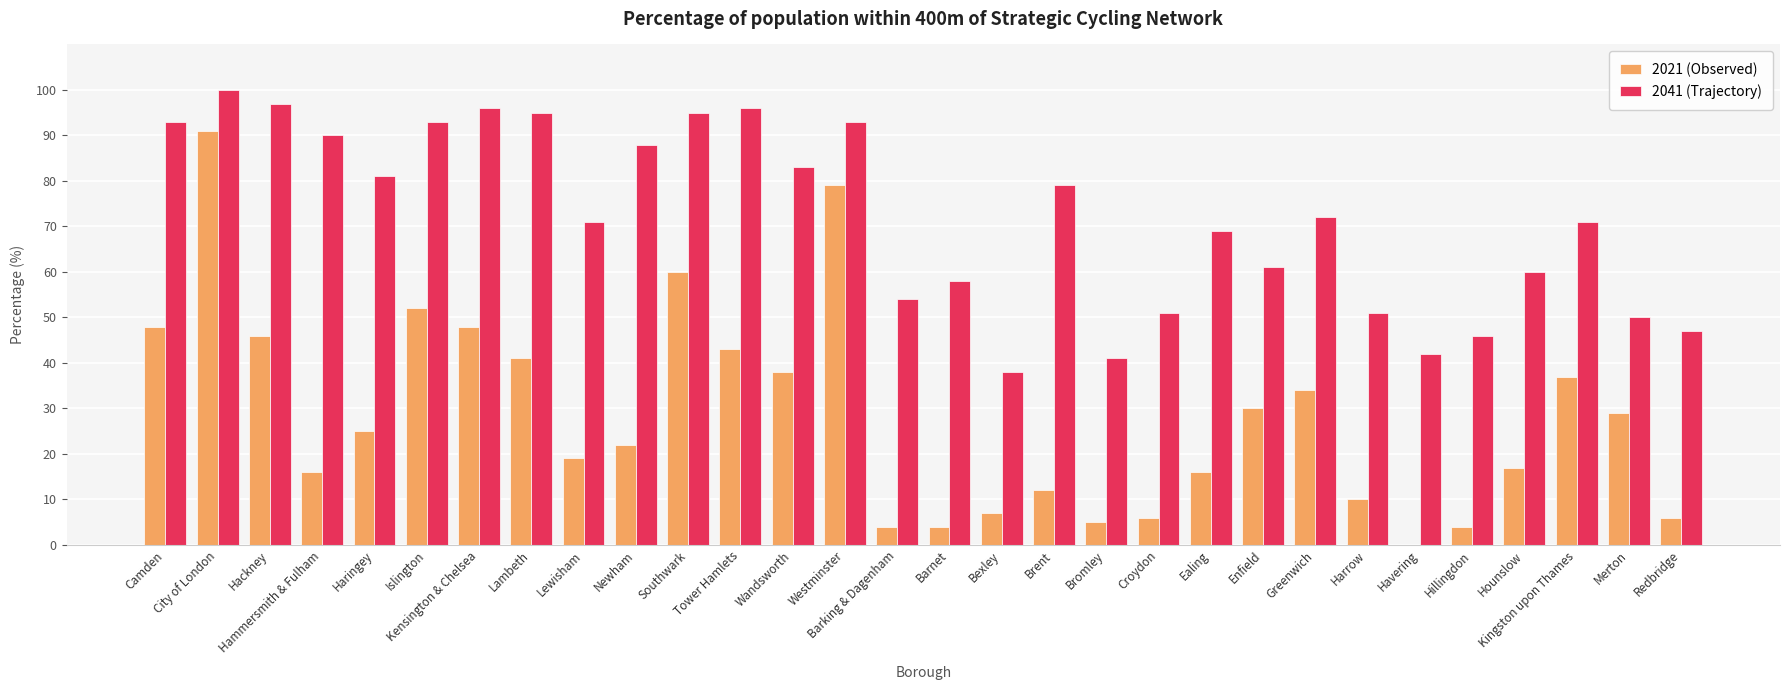

What is the maximum value shown in the chart?

100